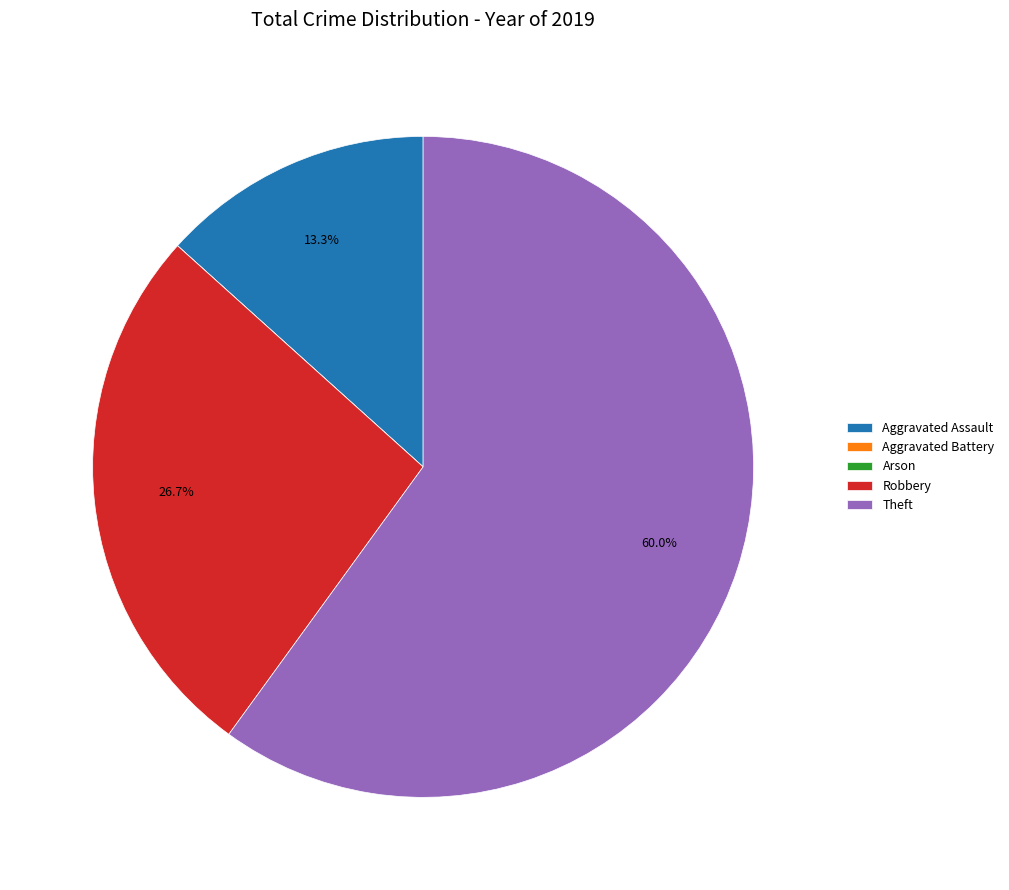

How much of the chart is everything except Aggravated Assault?

86.7%